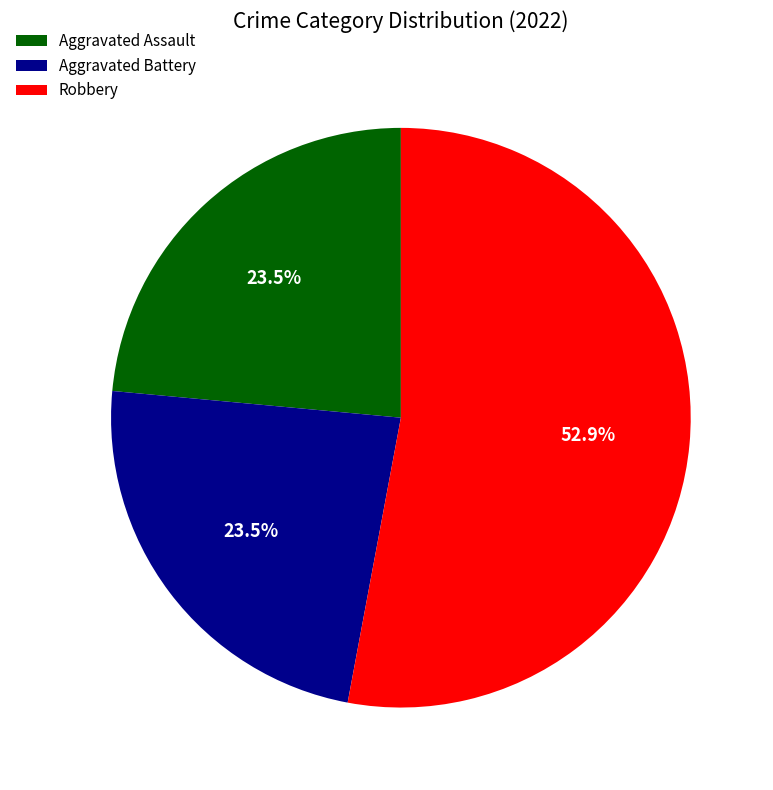

What portion of the pie excludes Aggravated Battery?

76.5%